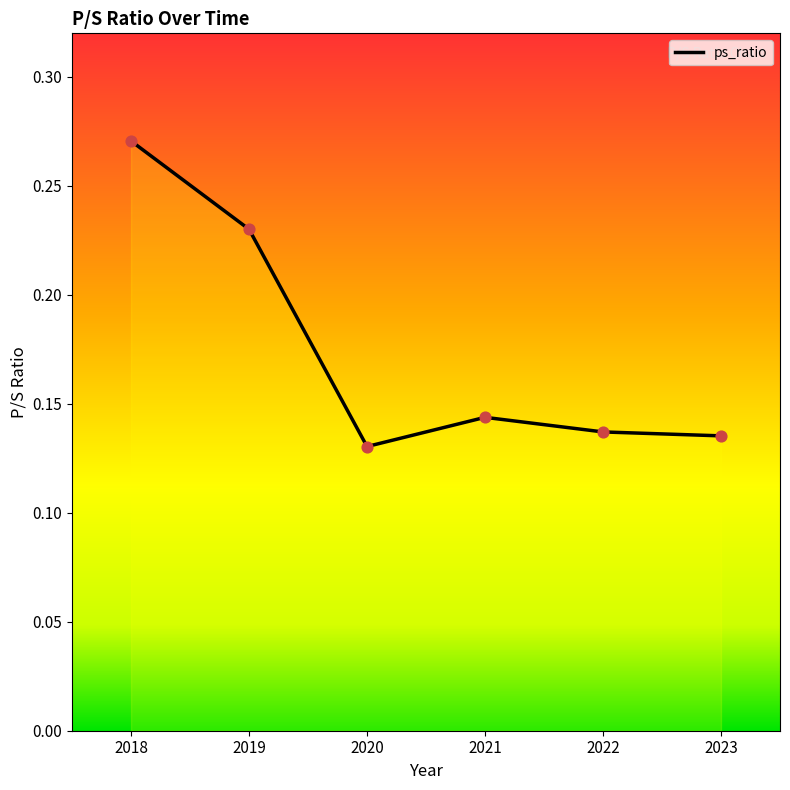

What is the change in value from 2019 to 2020?

-0.1